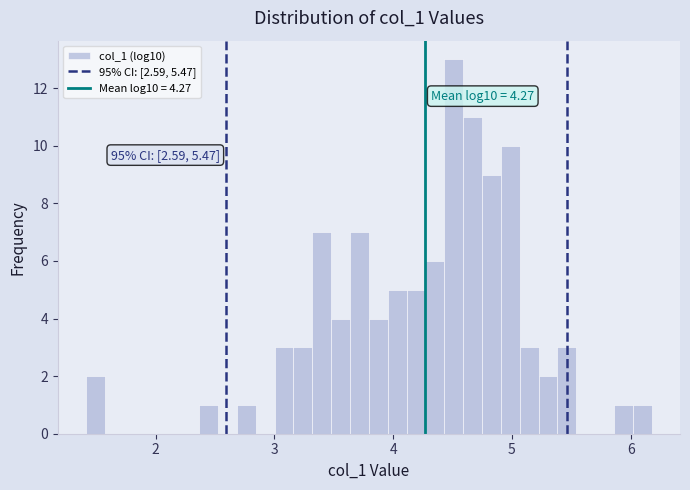

Around what value on the x-axis is the tallest bar? Give the approximate position of its centre, as read against the axis.

4.5